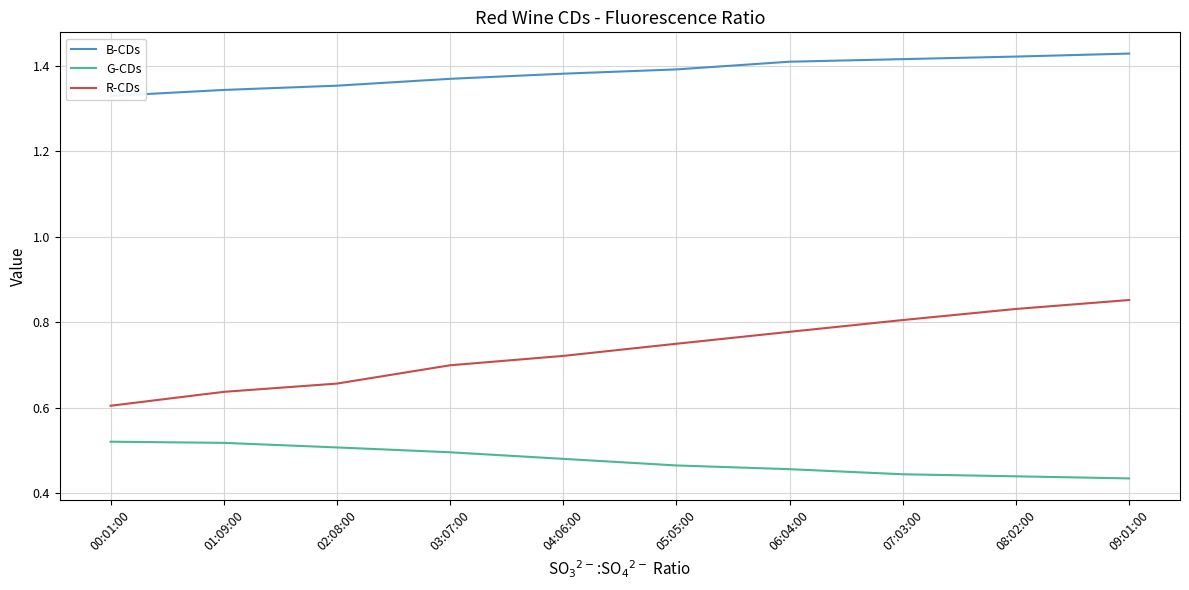

What is the label of the 8th point from the right?

02:08:00